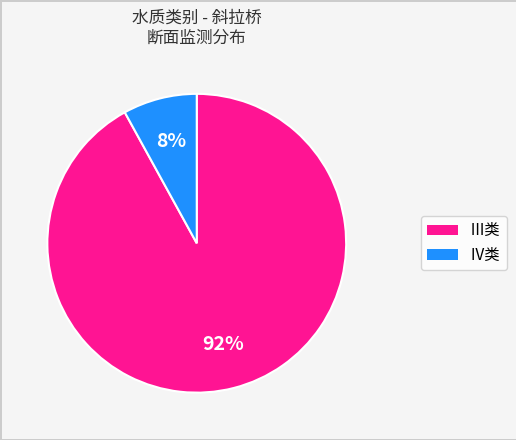

Does any single category account for the majority?

Yes